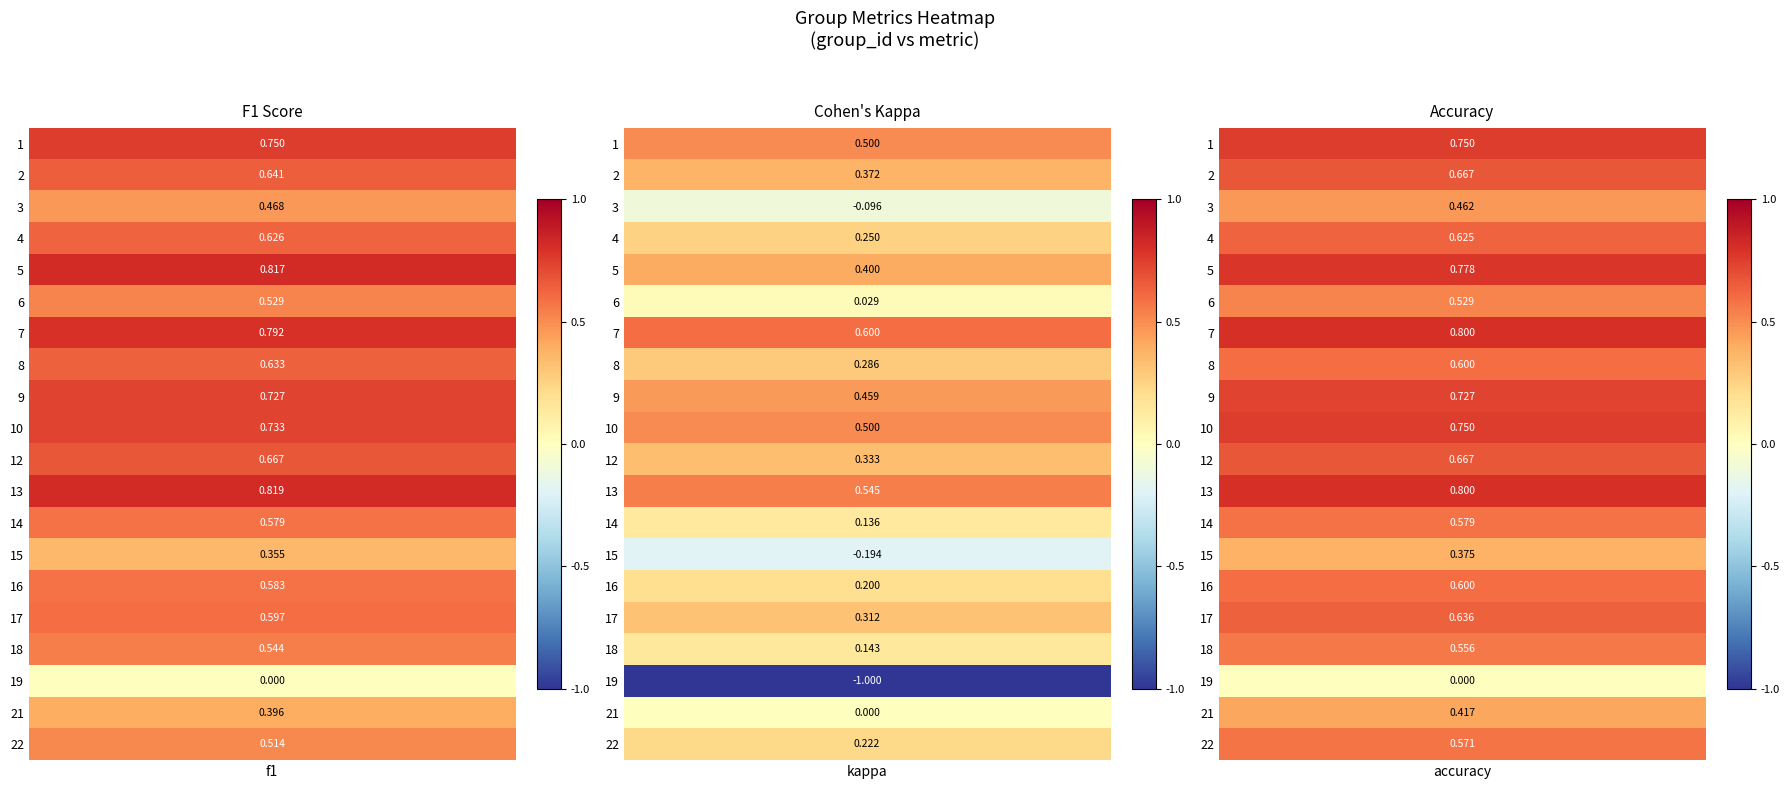

Which has a higher value, 8 or 9?

9